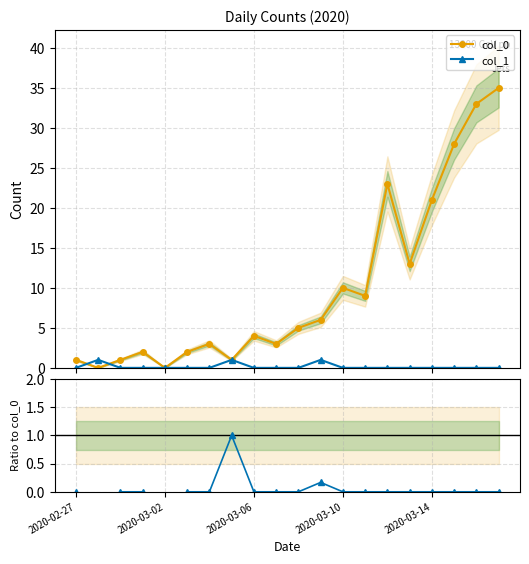

True or false: col_1 has more than 0 interior local peaks.

True